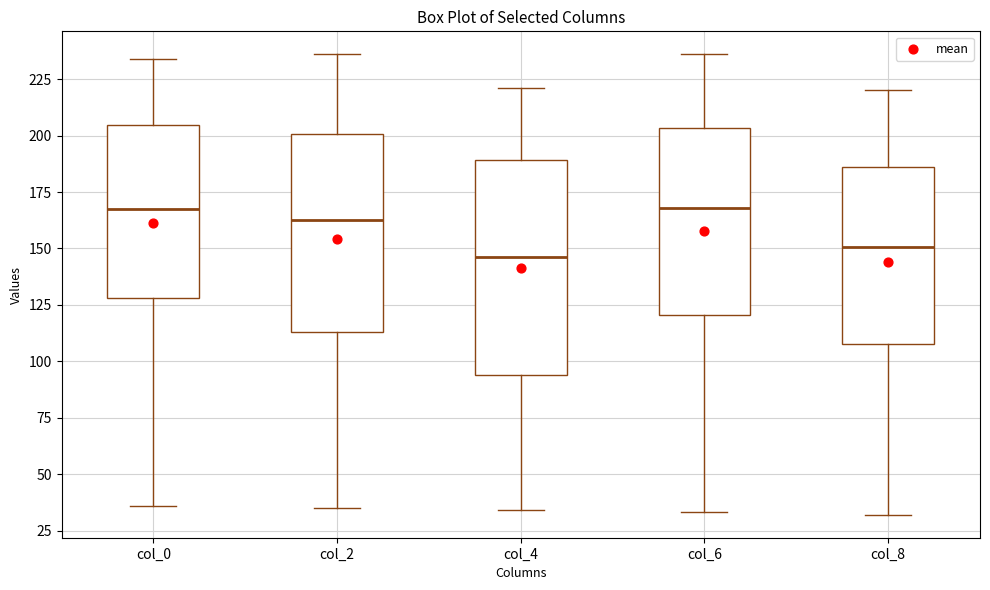

Reading left to right, read every box against the y-axis: the position of its median line, the range the box covers, and the ends of its whiskers. The values are not printed on the chart, so give them approximately, as read against the axis.

col_0: median 170, box 130 to 205, whiskers 35 to 235
col_2: median 165, box 115 to 200, whiskers 35 to 235
col_4: median 145, box 95 to 190, whiskers 35 to 220
col_6: median 170, box 120 to 205, whiskers 35 to 235
col_8: median 150, box 110 to 185, whiskers 30 to 220